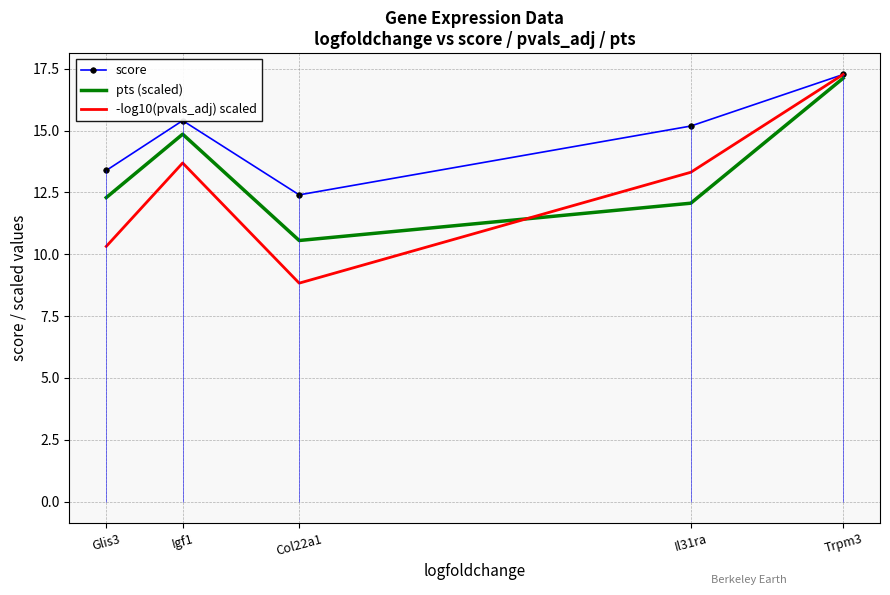

True or false: score has more than 0 points higher than both neighbors.

True